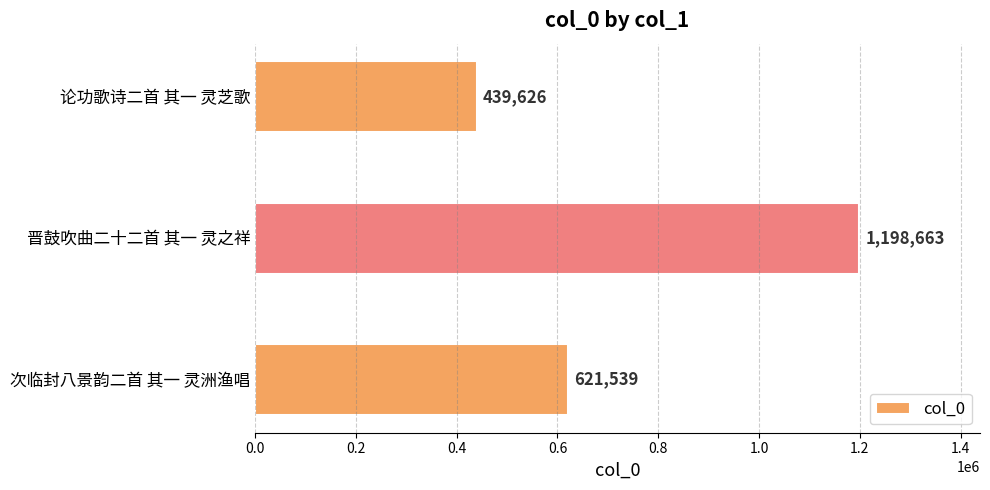

How many data points does each series have?

3